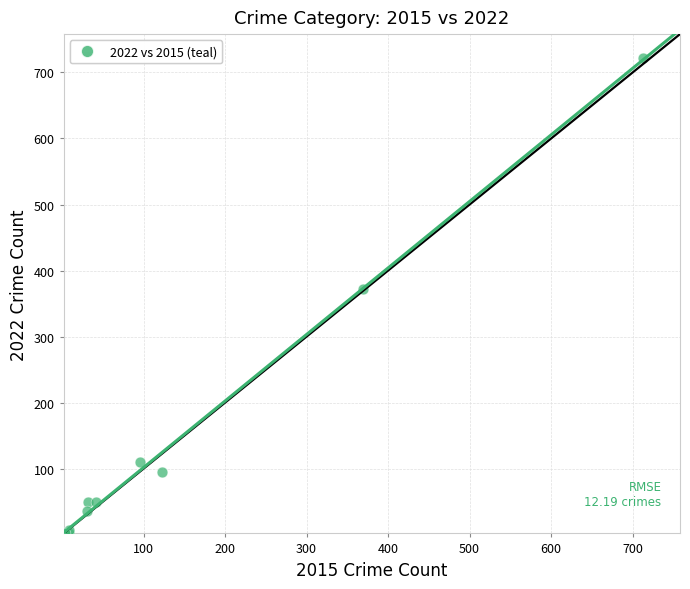

What Y value in the scatter plot is closest to 362?

372